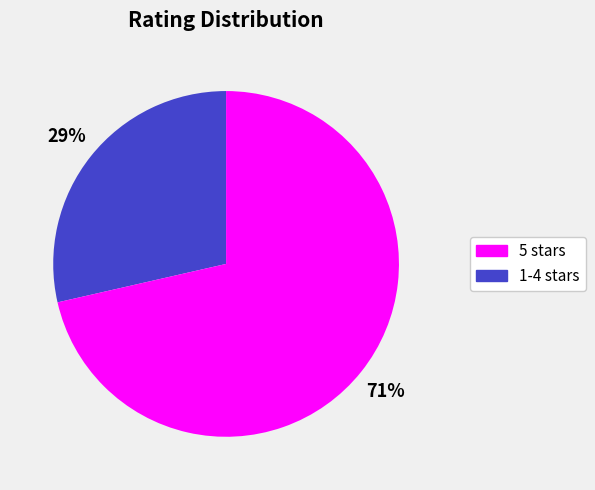

Does any single category account for the majority?

Yes